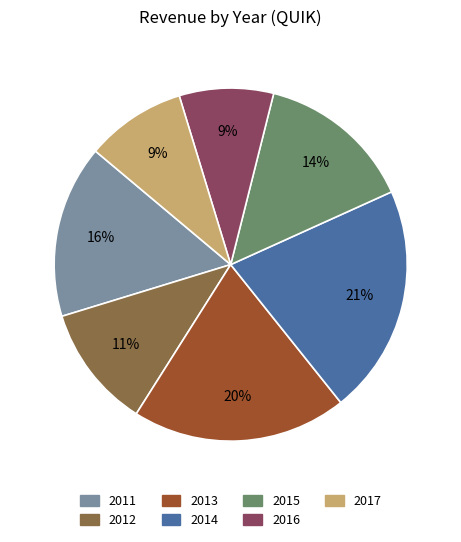

True or false: 2013 accounts for 20% of the total.

True